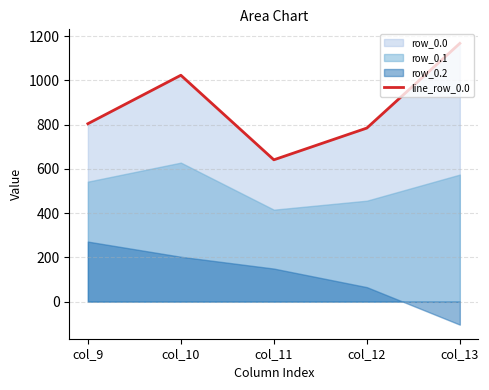

Approximately how many times larger is the value at col_10 compared to col_12?

1.3